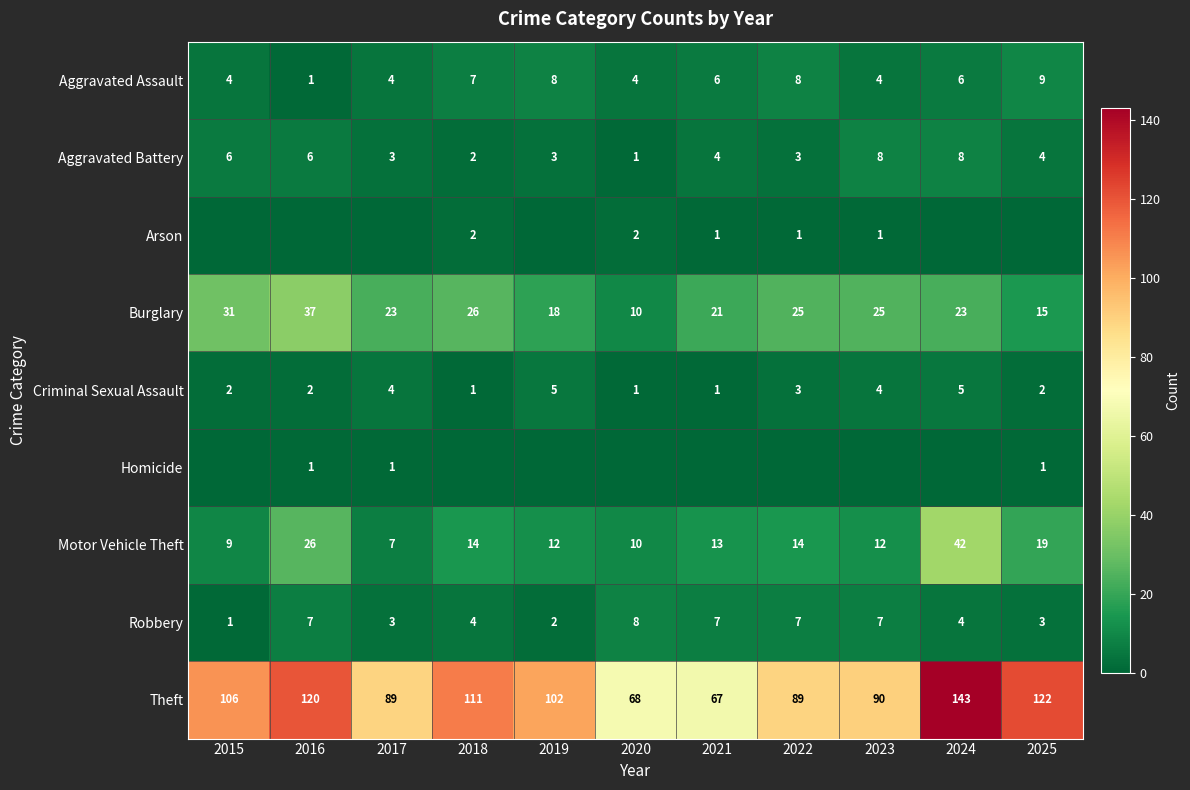

What is the difference between the highest and lowest values at 2020?

68